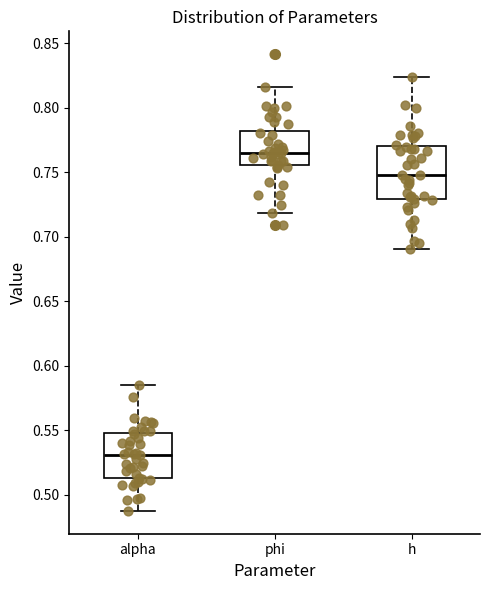

Reading left to right, read every box against the y-axis: the position of its median line, the range the box covers, and the ends of its whiskers. The values are not printed on the chart, so give them approximately, as read against the axis.

alpha: median 0.530, box 0.515 to 0.550, whiskers 0.490 to 0.585
phi: median 0.765, box 0.755 to 0.780, whiskers 0.720 to 0.815
h: median 0.750, box 0.730 to 0.770, whiskers 0.690 to 0.825